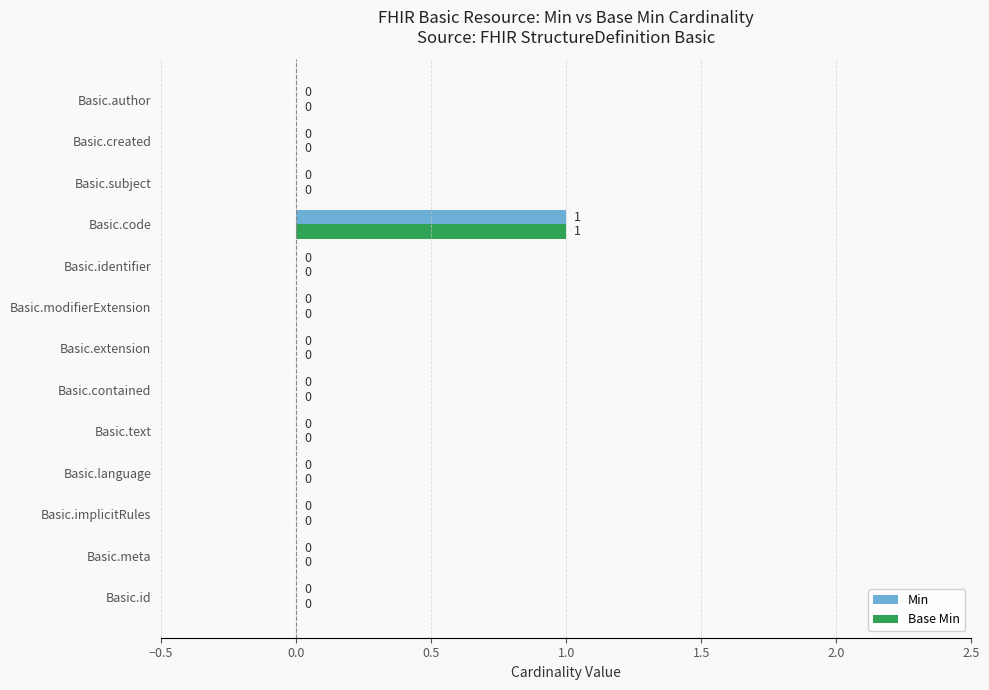

At which category is the sum across all series the highest?

Basic.code